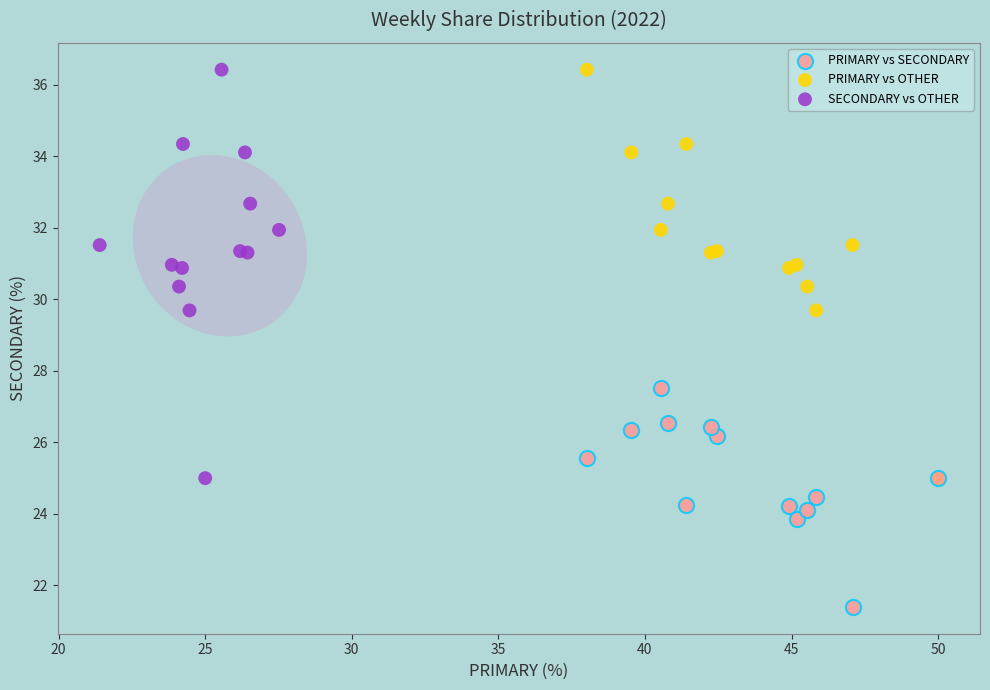

Which series reaches the minimum Y coordinate?

PRIMARY vs SECONDARY